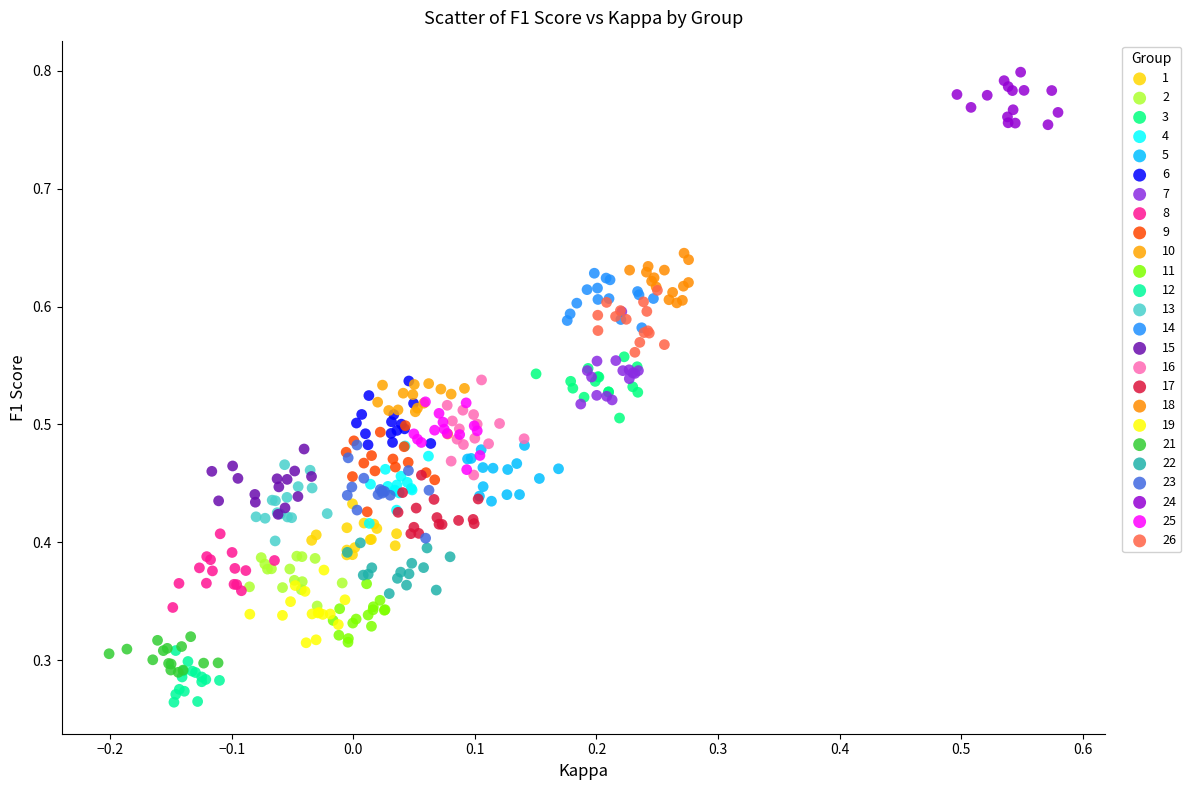

Which series contains the highest Y value?

24